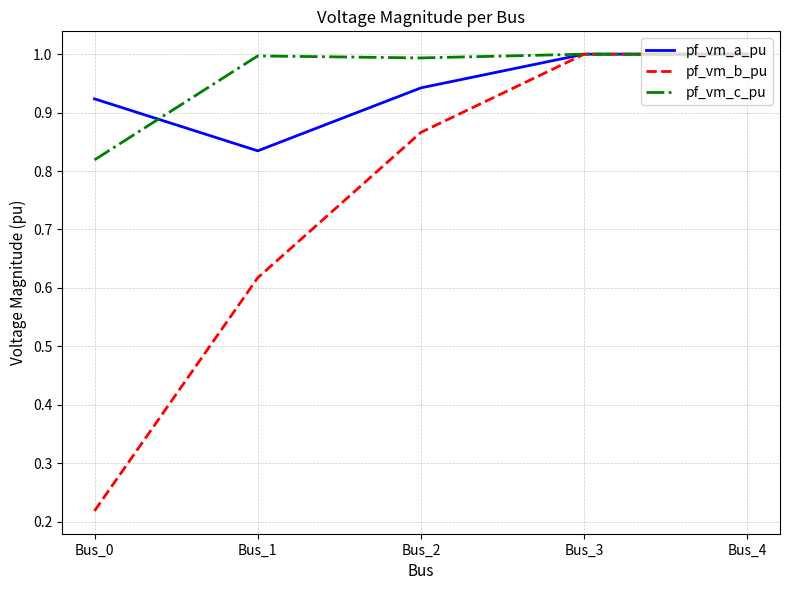

Rank the series at Bus_1 from lowest to highest value.

pf_vm_b_pu, pf_vm_a_pu, pf_vm_c_pu